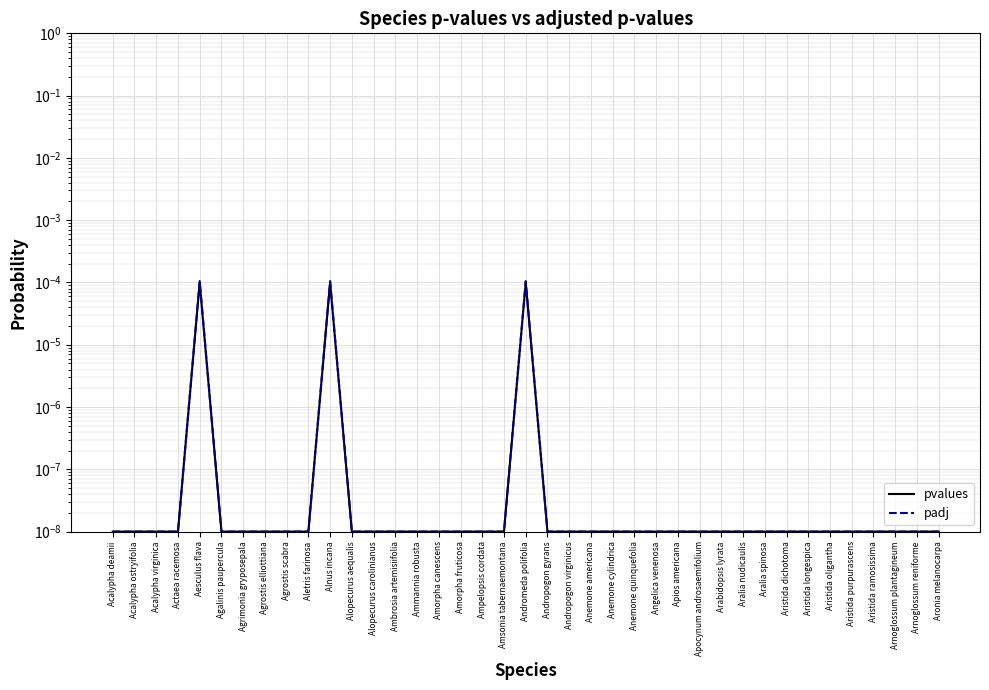

At which category is the sum across all series the highest?

Aesculus flava